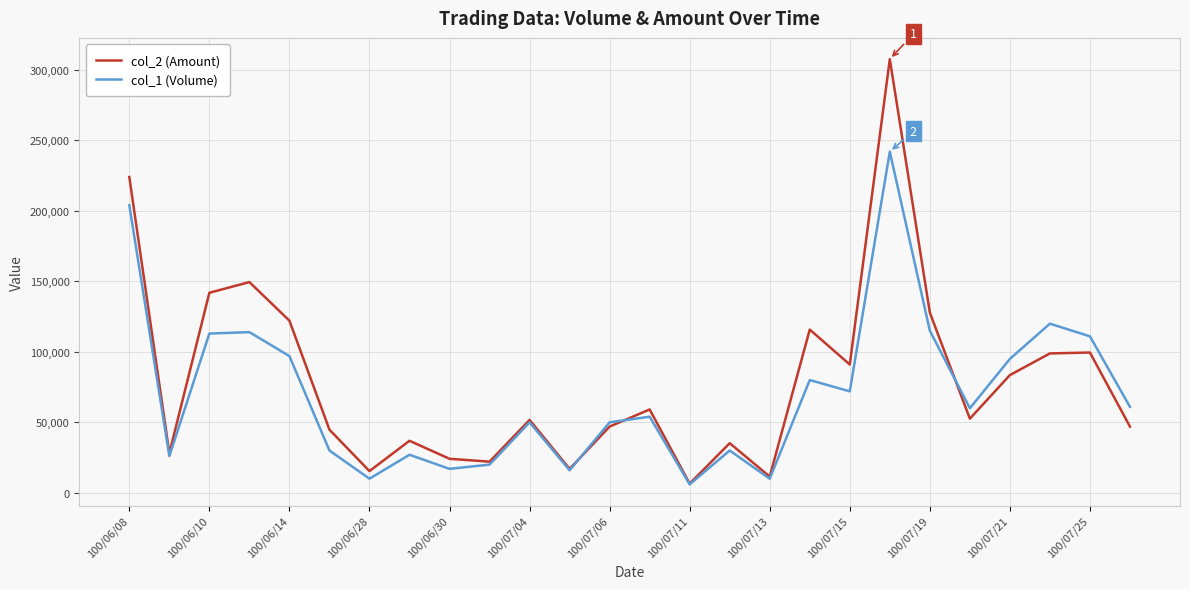

What is the greatest value displayed?

307660